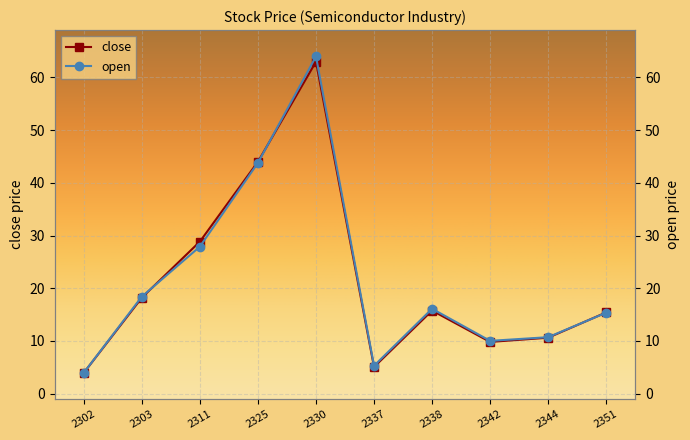

At which label is open closest to 33?

2311